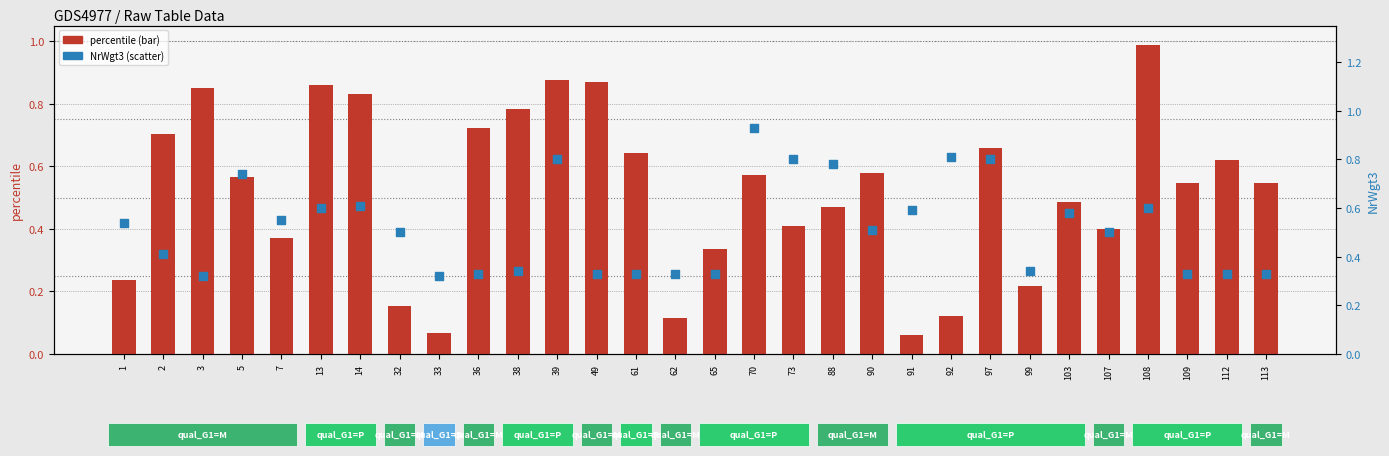

At which category is the sum across all series the highest?

39